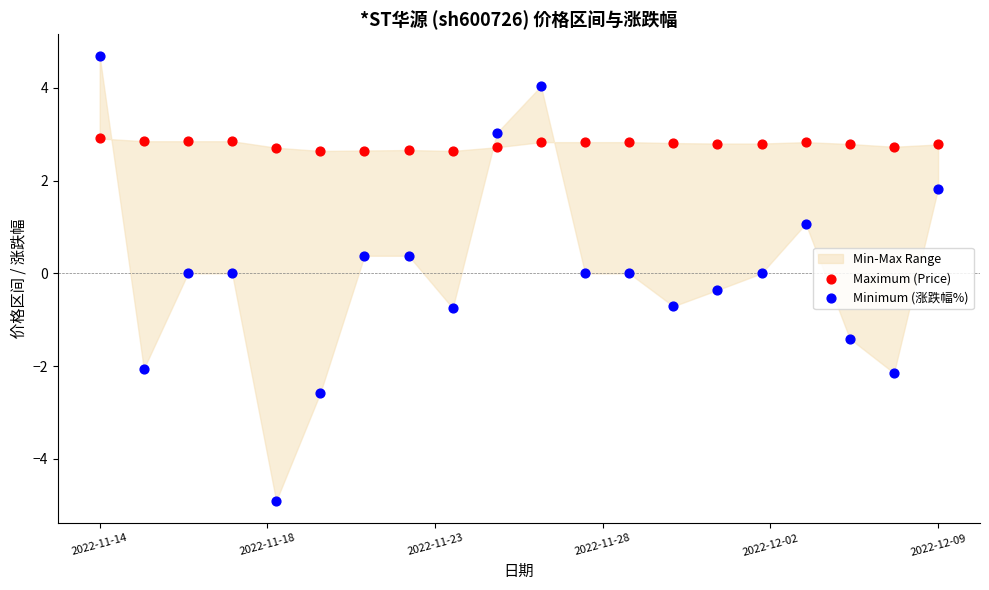

Which series has the widest spread of Y values?

Minimum (涨跌幅%)